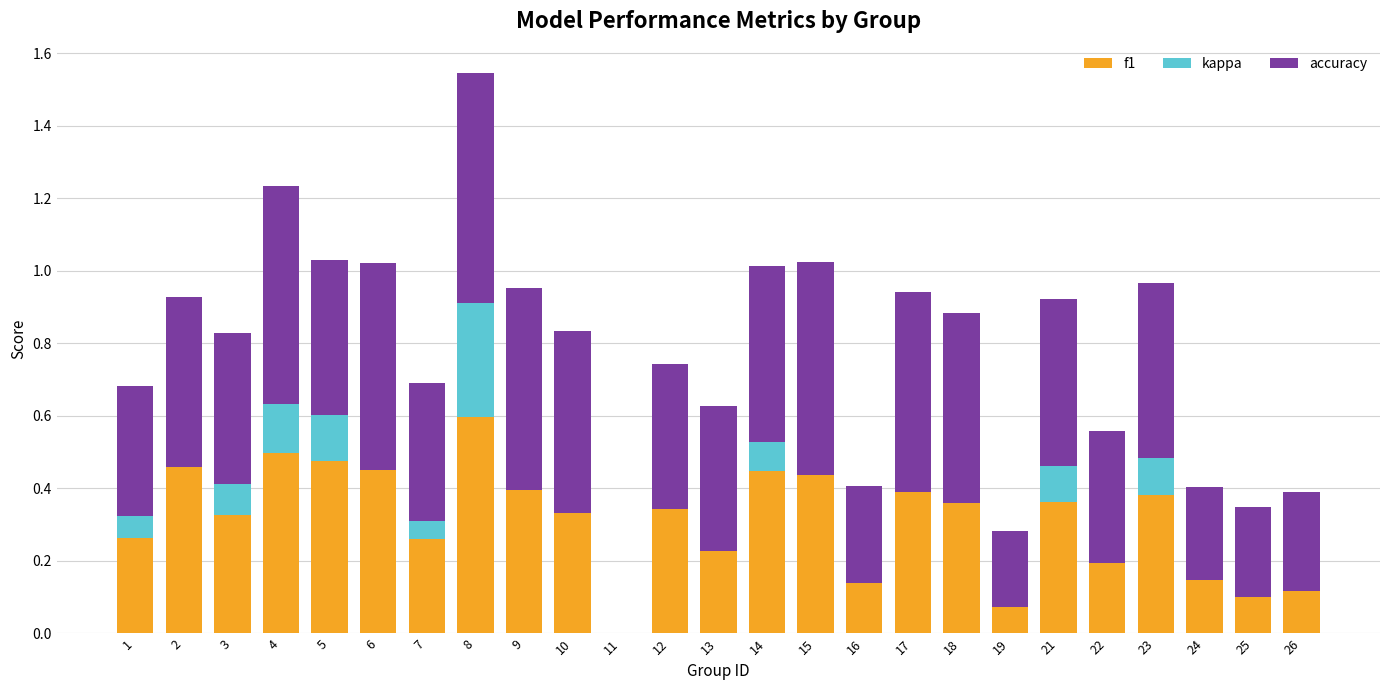

What is the sum of all f1 values?

7.8